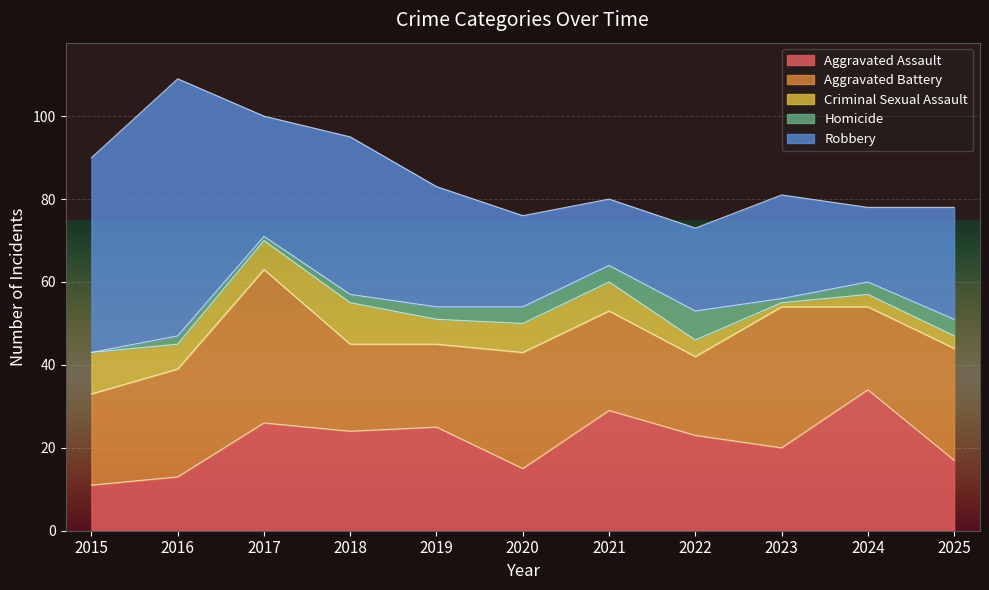

How many lines are shown in the chart?

5